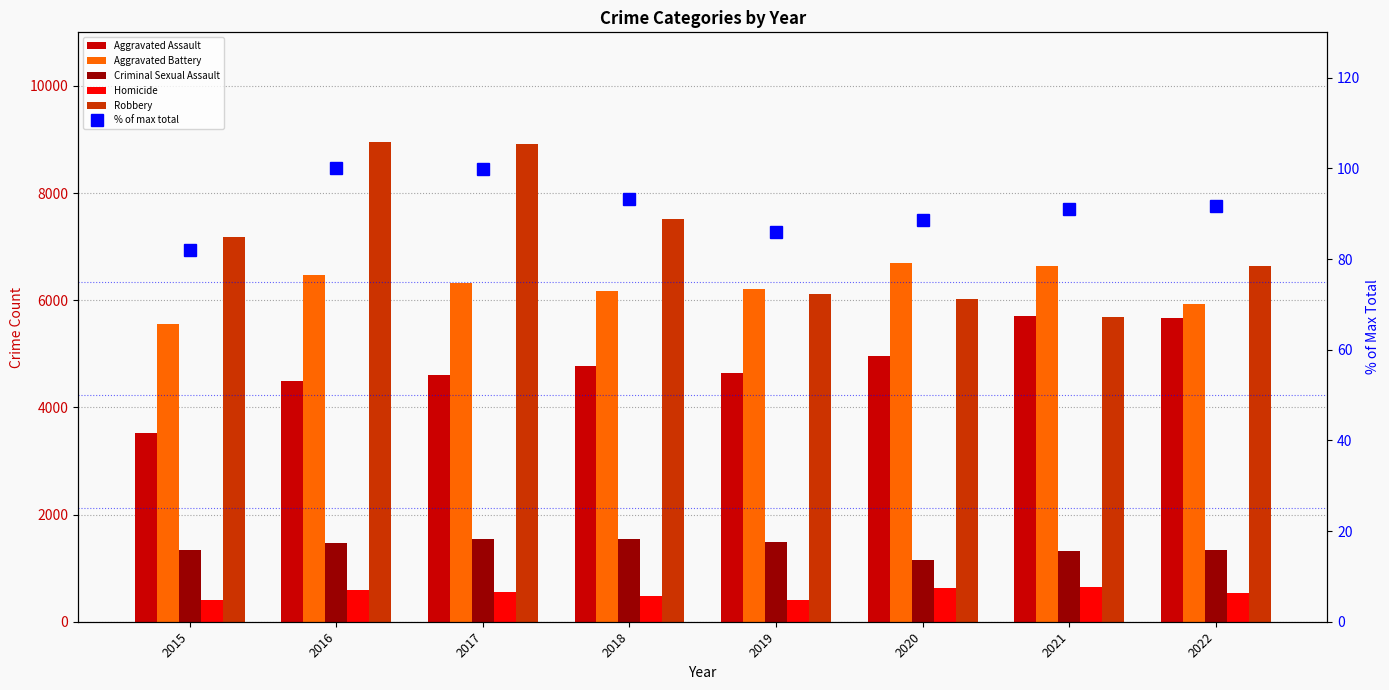

How many data points in Criminal Sexual Assault are less than 1474?

4